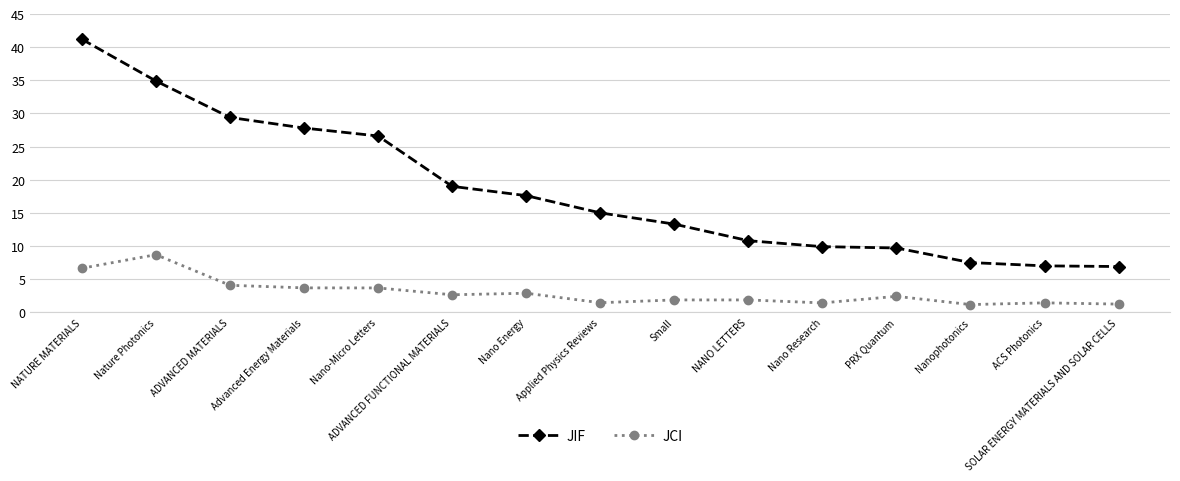

What is the difference between the JIF values at Advanced Energy Materials and Applied Physics Reviews?

12.8